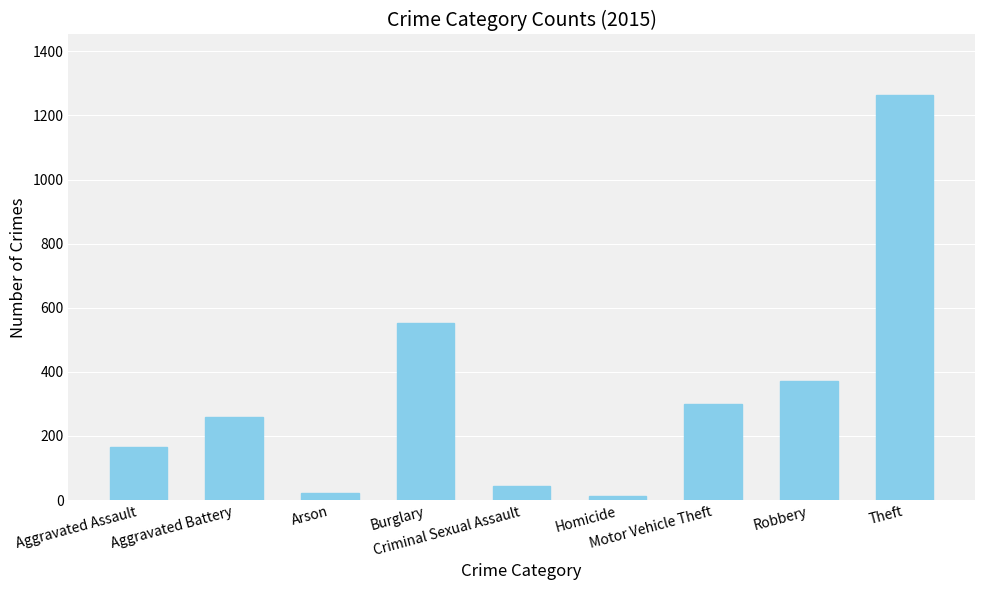

What is the approximate value at Motor Vehicle Theft?

299